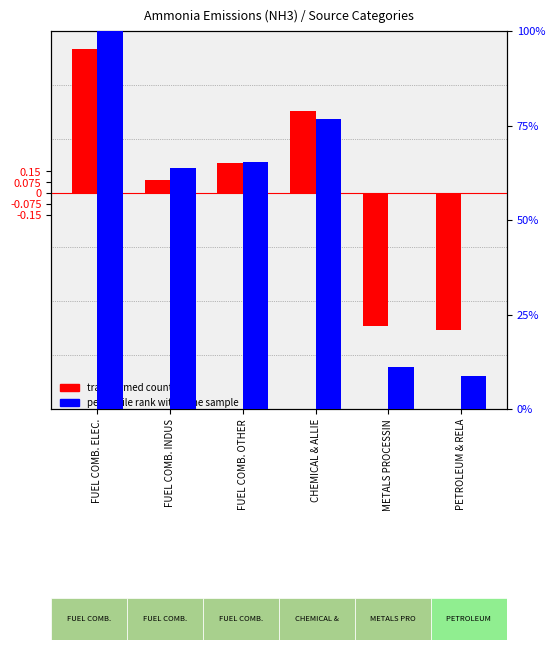

What is the sum of all percentile rank within the sample values?

325.6